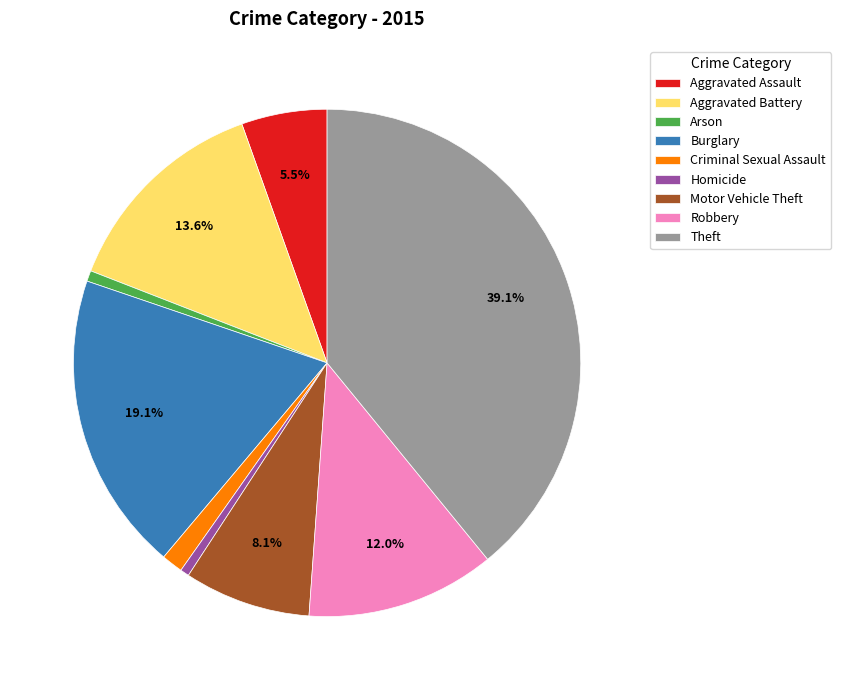

To the nearest percent, what portion does Arson represent?

1%